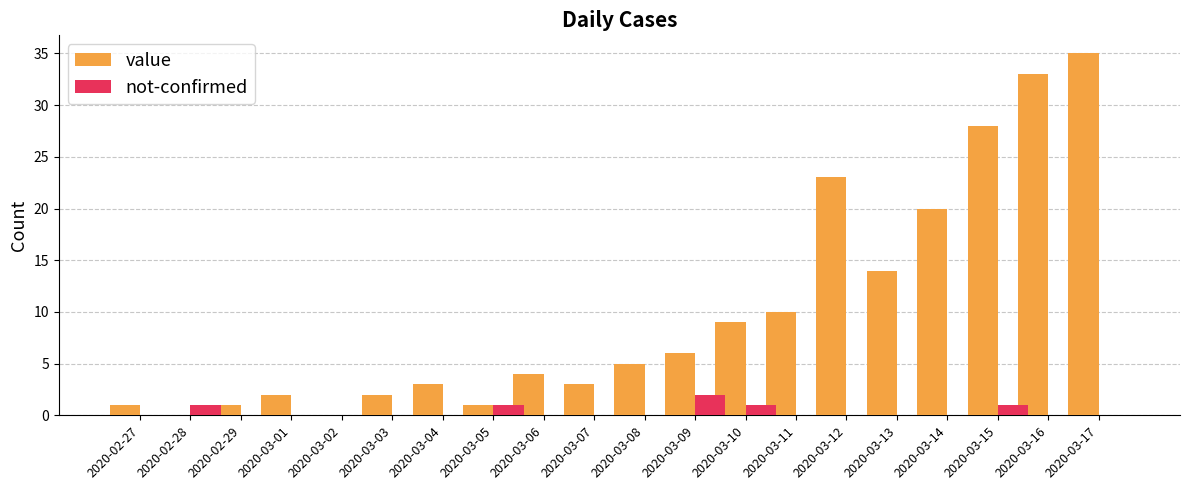

How many not-confirmed values are between 0 and 1?

19